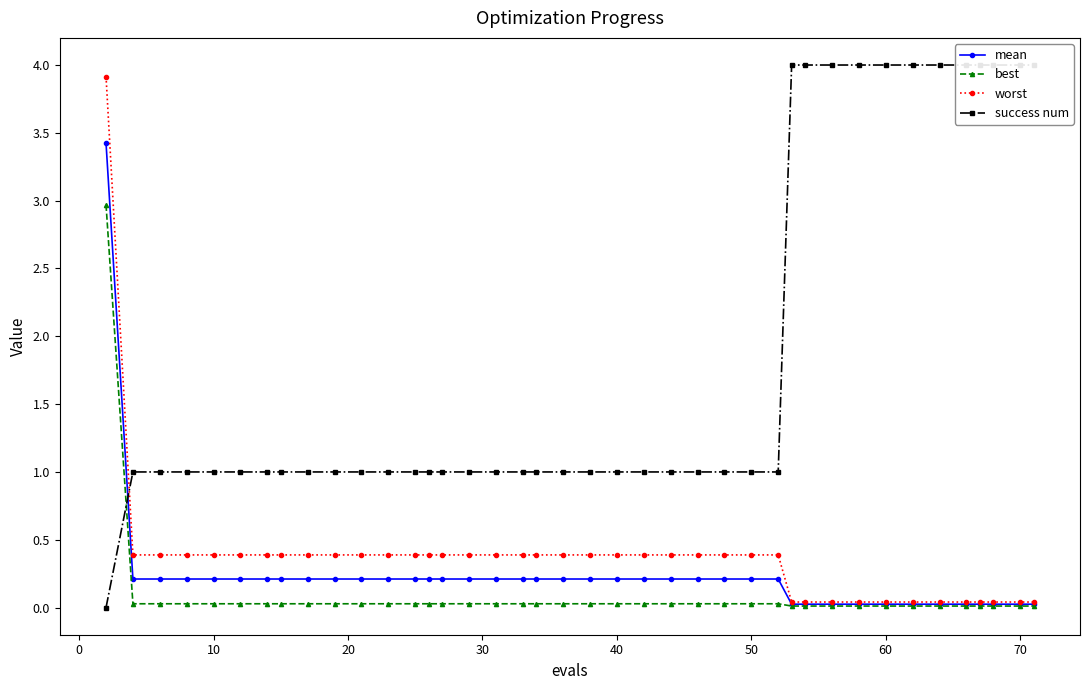

True or false: mean and best cross at least once.

False